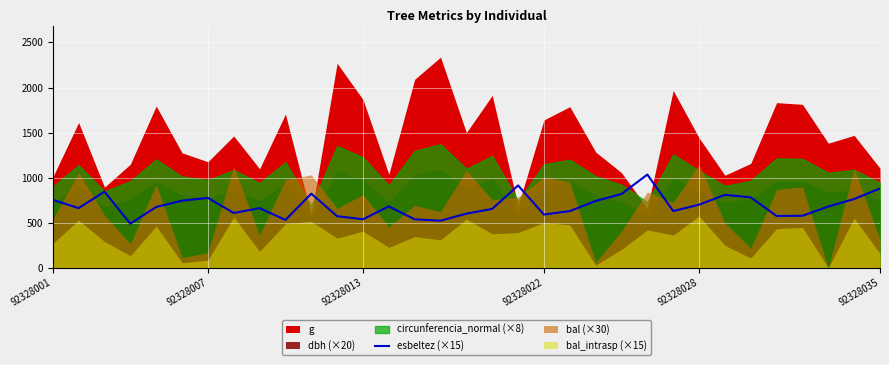

The chart shows a value of 522.4 at 15. True or false?

True